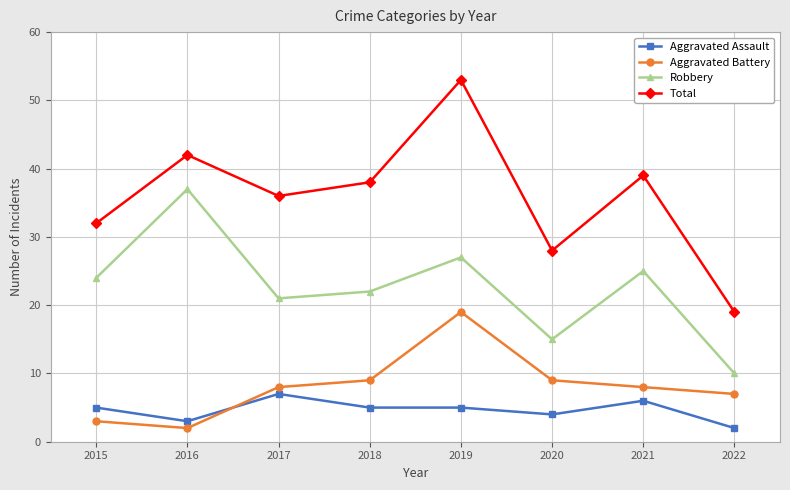

True or false: Robbery has a value of 22 at 2018.

True